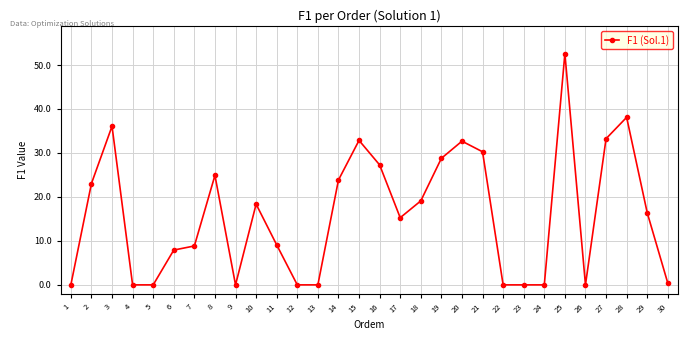

What is the difference between the values at 10 and 18?

0.7